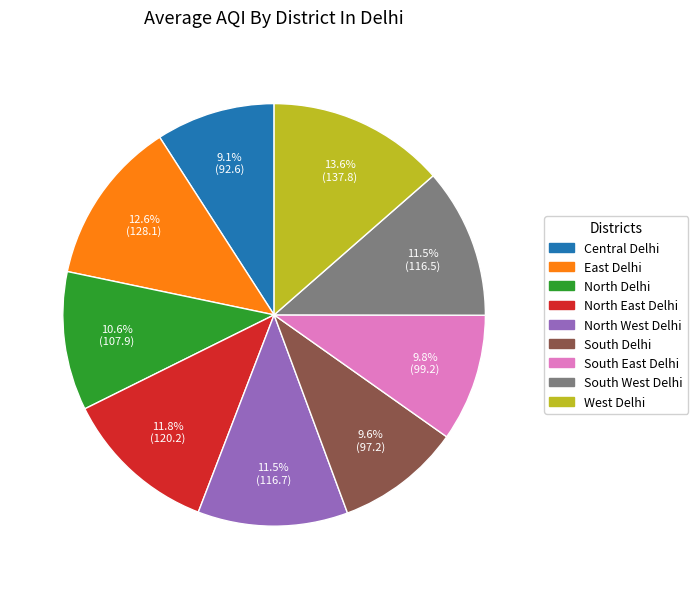

How many slices are in this pie chart?

9